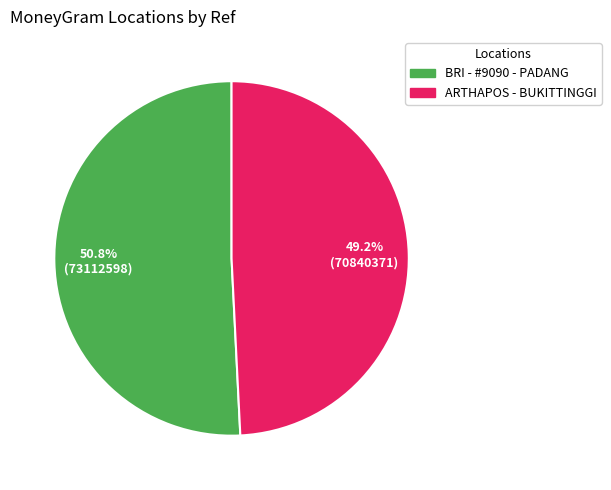

How many segments does this pie chart have?

2